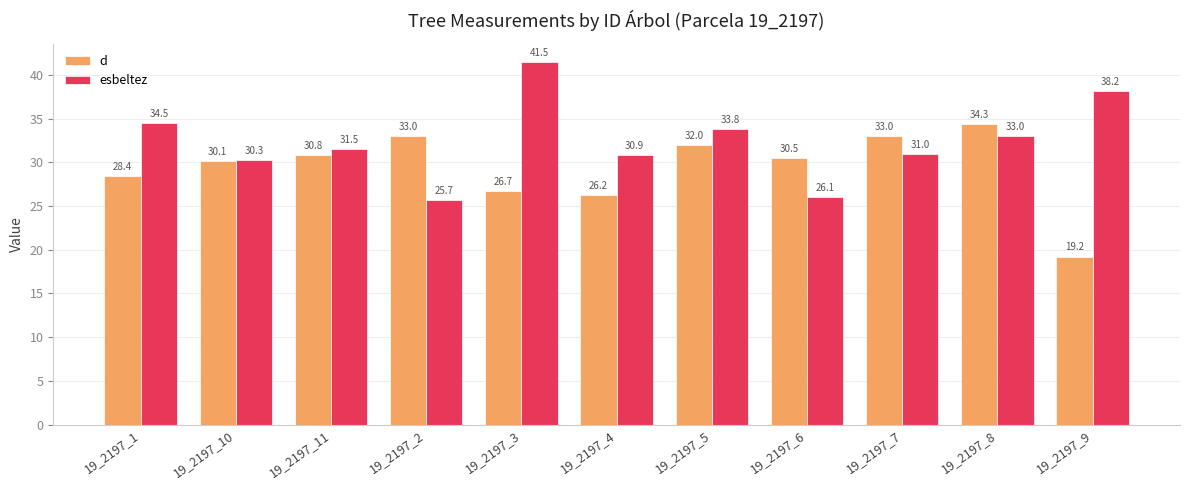

What is the label of the 5th bar from the right?

19_2197_5